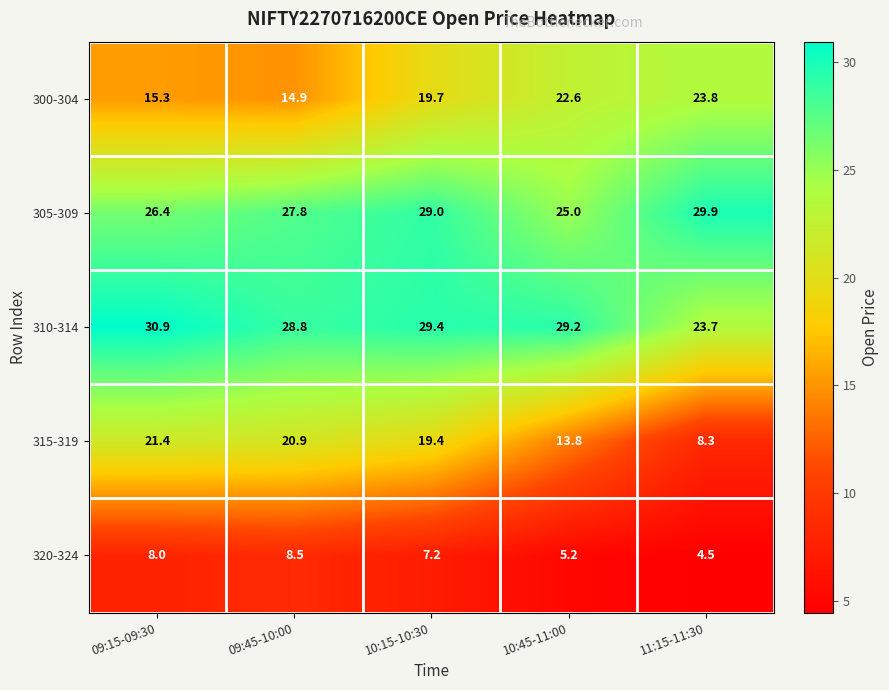

Reading left to right, list all the values displayed in this chart.

300-304: 15.3	14.9	19.7	22.6	23.8
305-309: 26.4	27.8	29.0	25.0	29.9
310-314: 30.9	28.8	29.4	29.2	23.7
315-319: 21.4	20.9	19.4	13.8	8.3
320-324: 8.0	8.5	7.2	5.2	4.5